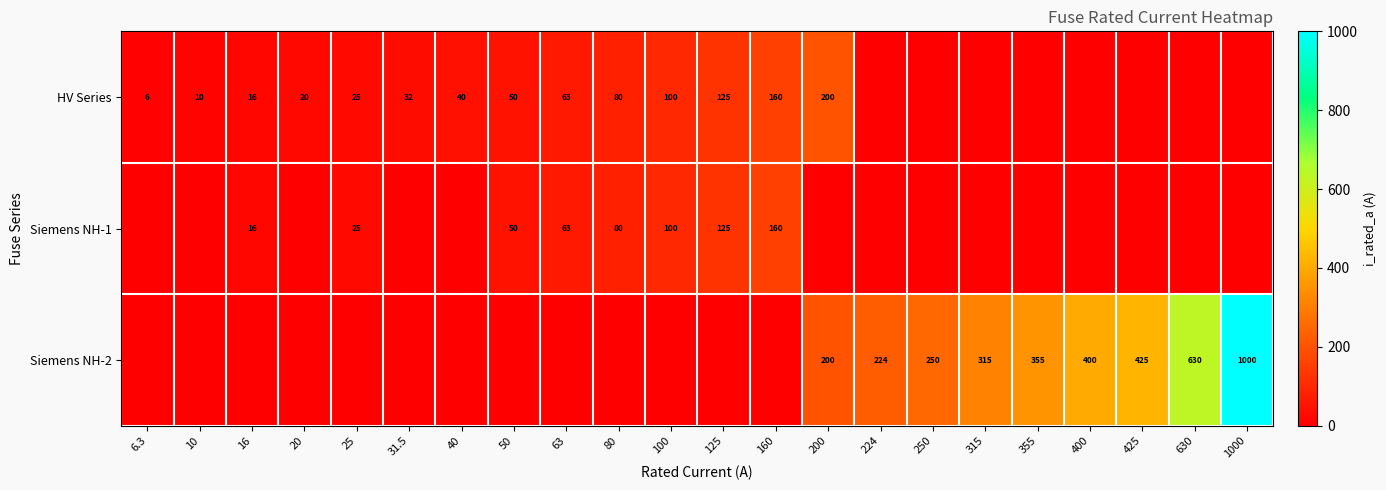

Is it true that HV Series equals 6 at 6.3?

True